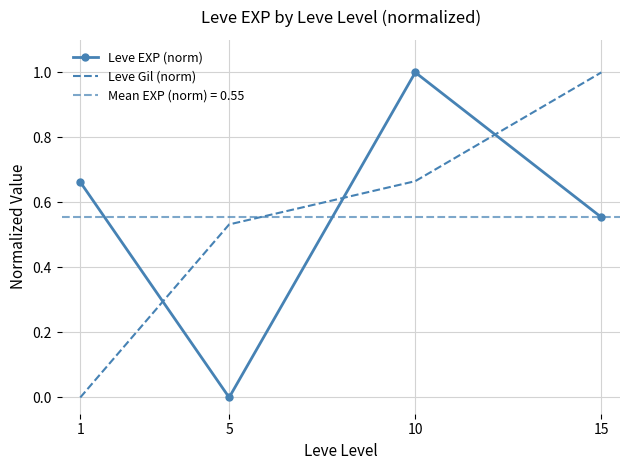

True or false: Leve EXP (norm) has a value of 0.0 at 5.

True